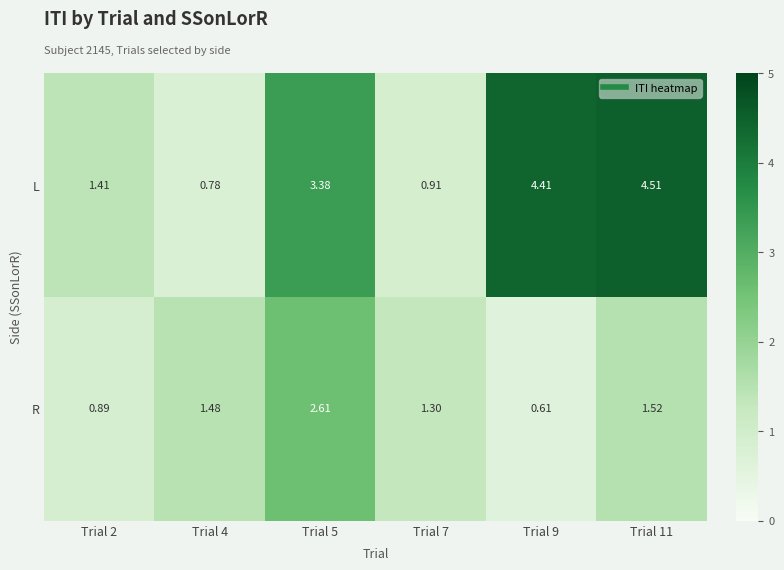

At Trial 9, list the series in order from smallest to largest.

R, L